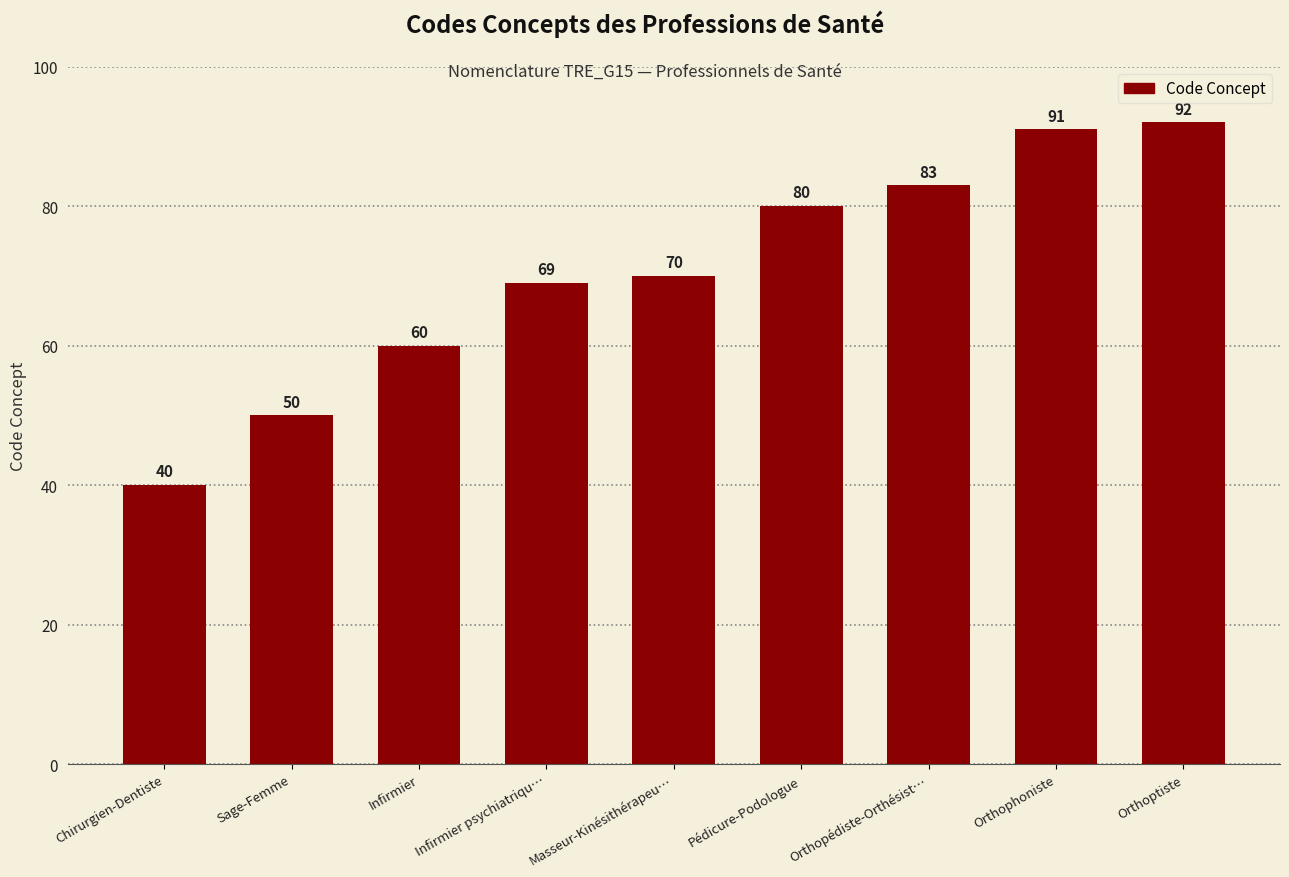

What position from the right is Masseur-Kinésithérapeu…?

5